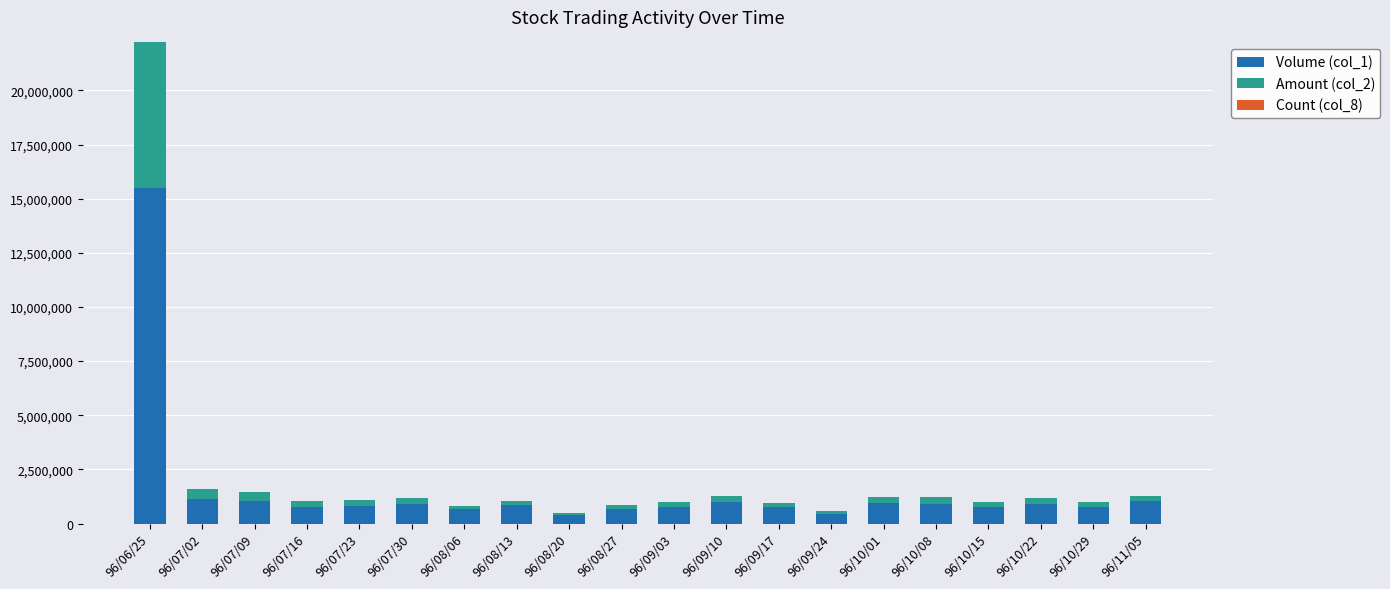

Which category has the highest value in the Volume (col_1) series?

96/06/25